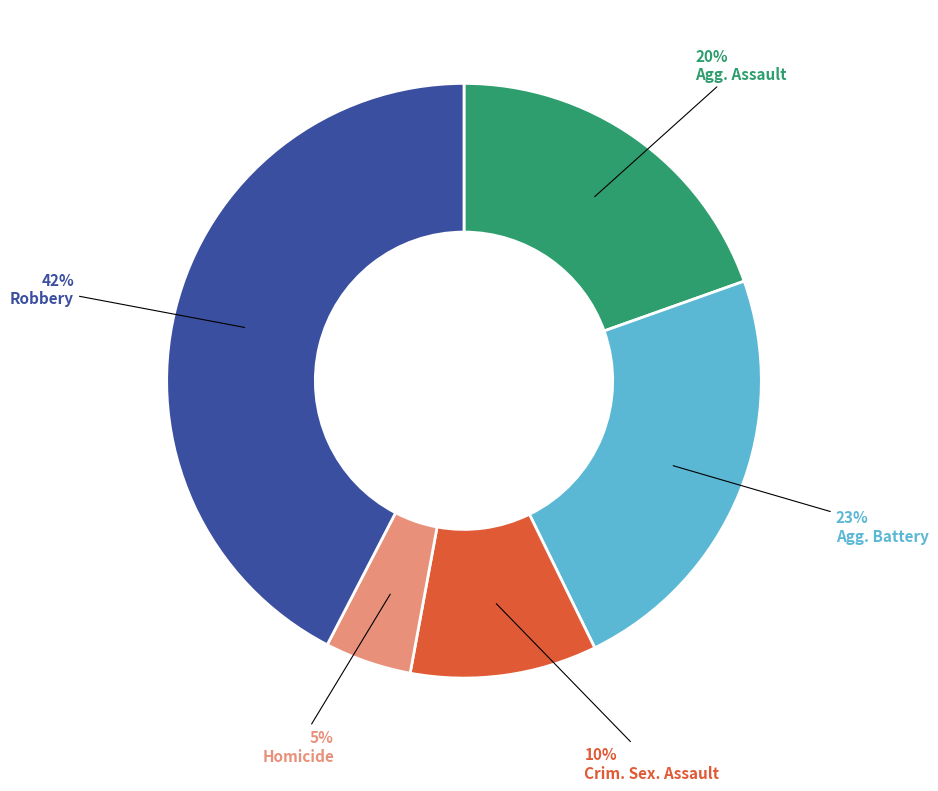

To the nearest percent, what is the average slice percentage?

20%